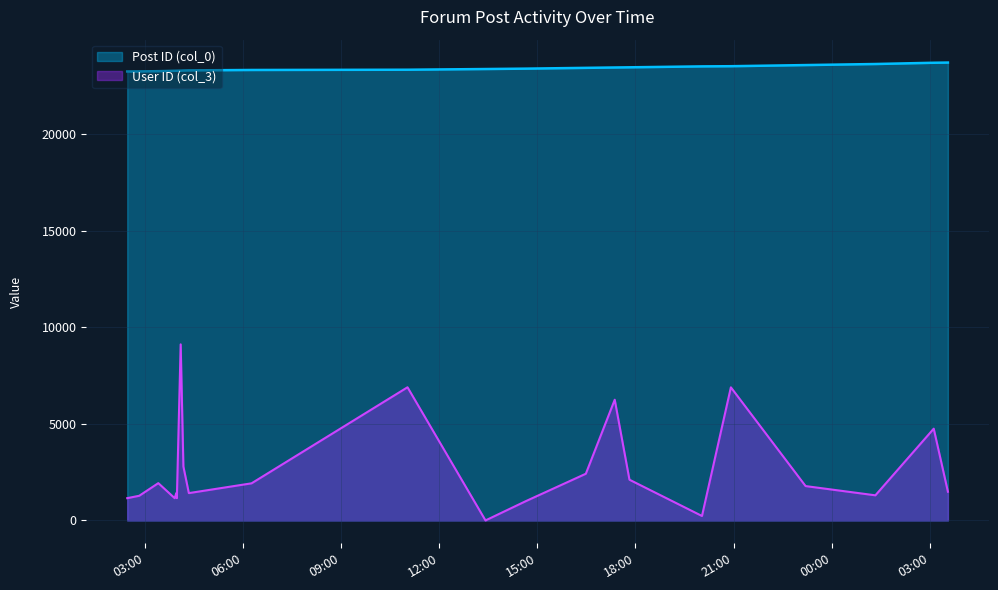

In User ID (col_3), how many points are higher than both neighbors (excluding endpoints)?

7